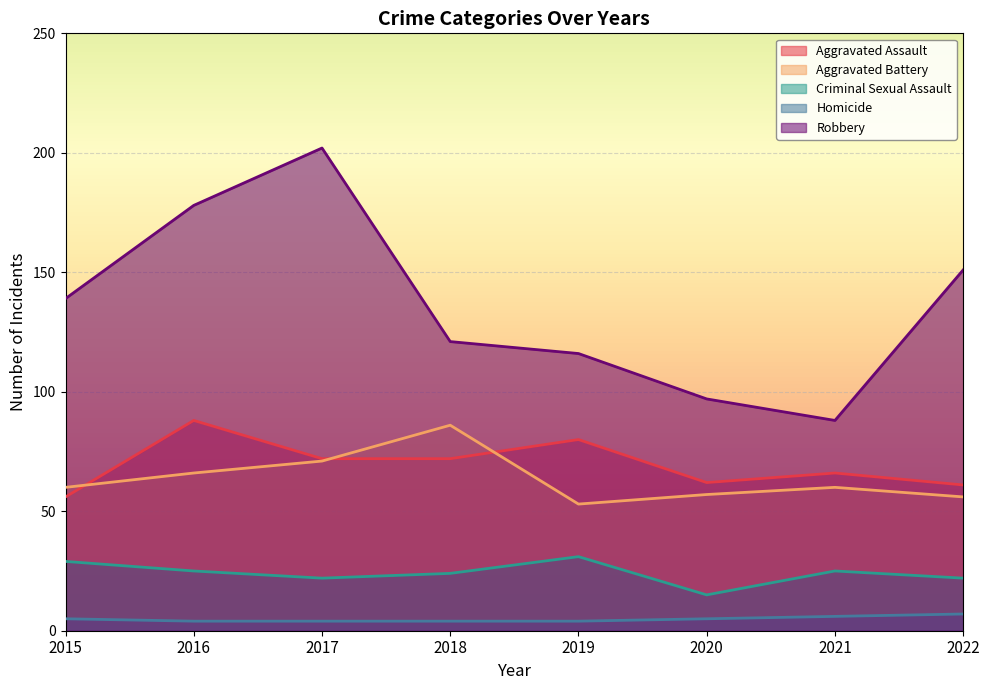

True or false: Robbery and Criminal Sexual Assault cross at least once.

False